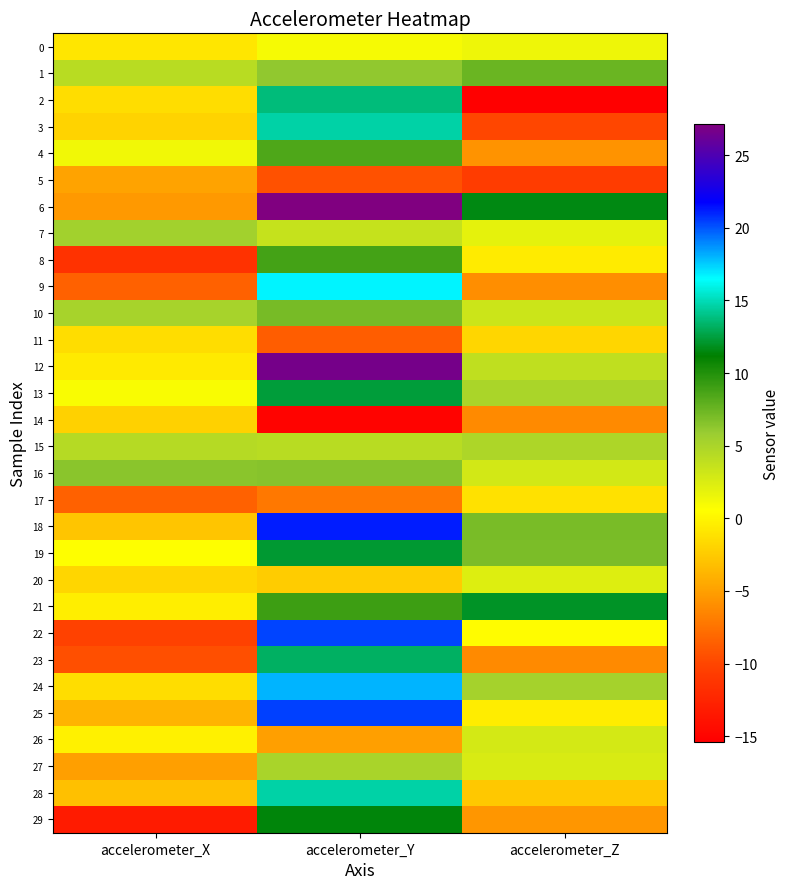

Which category has the lowest value across all series?

accelerometer_Z